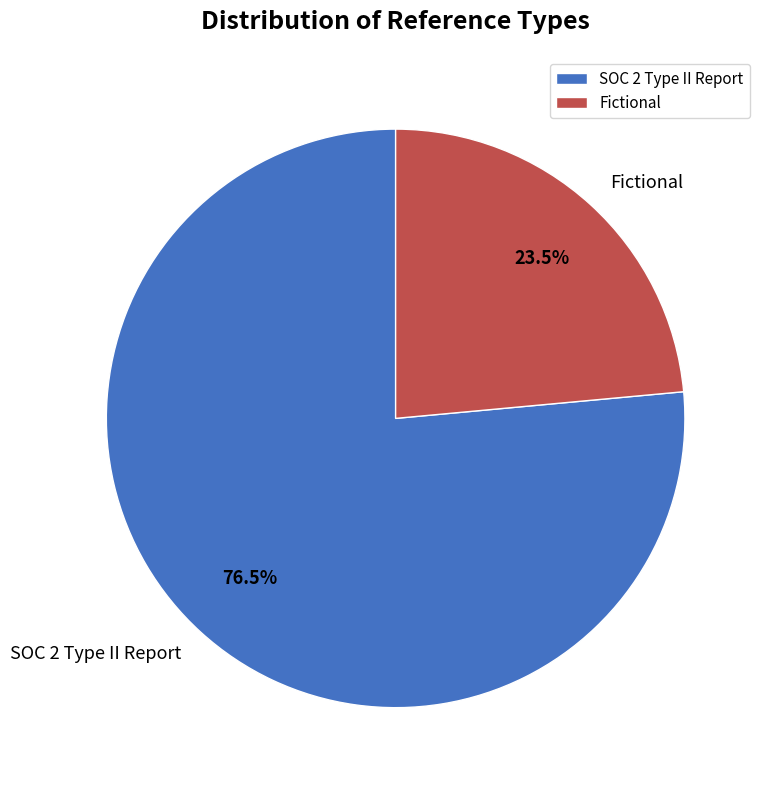

What percentage do Fictional and SOC 2 Type II Report together represent?

100.0%